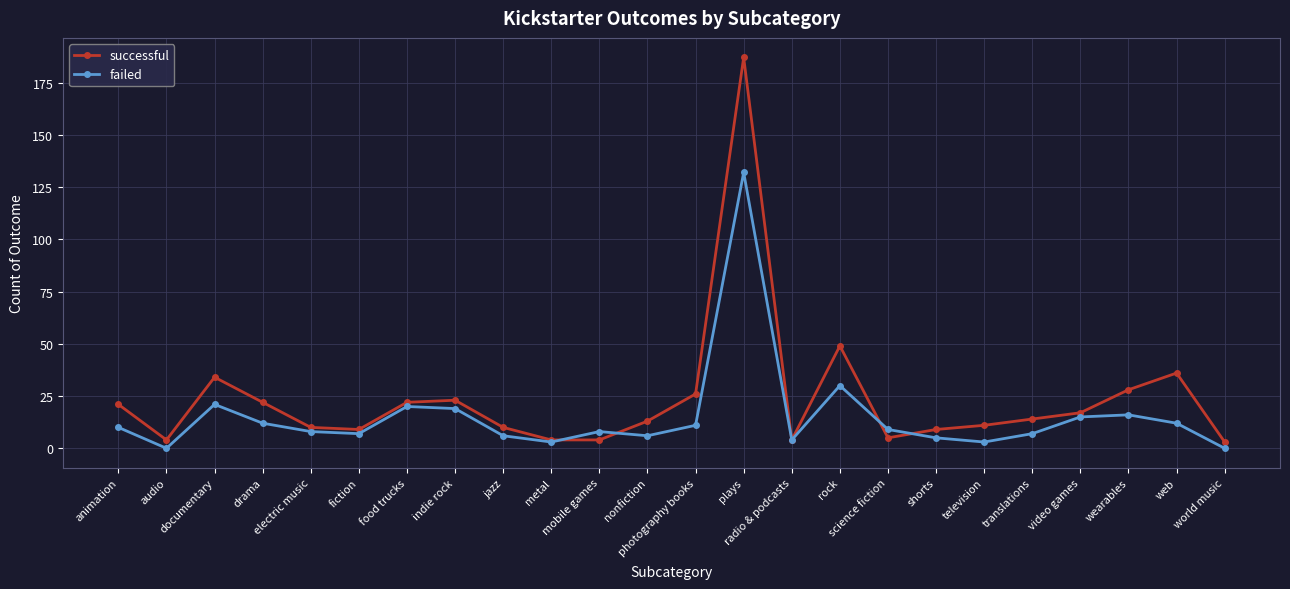

Rank the series by their maximum value, from highest to lowest.

successful, failed